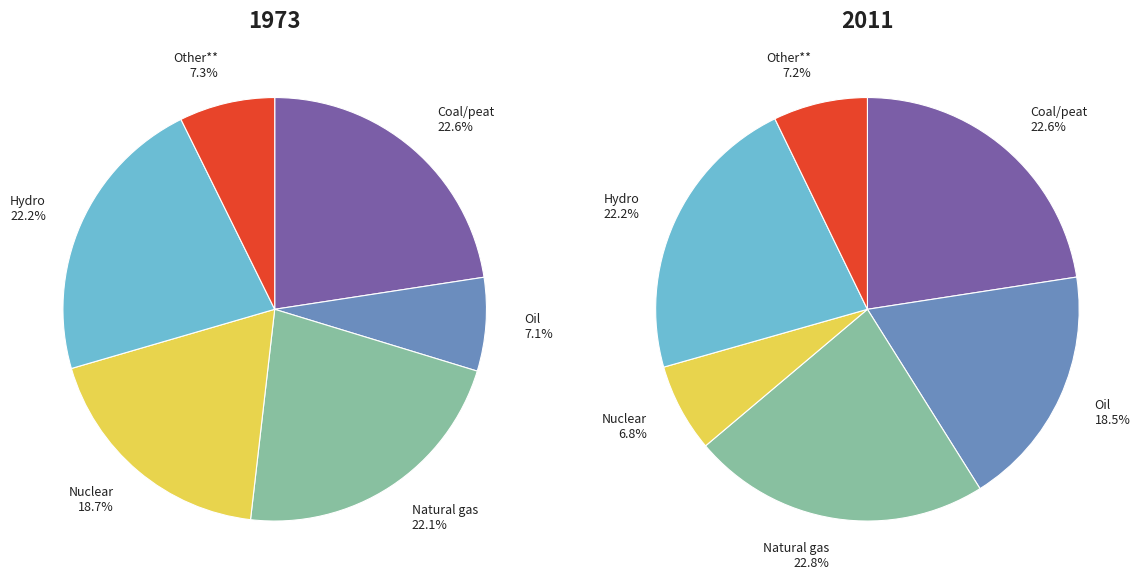

Does Row 0 represent more than half of the total?

No